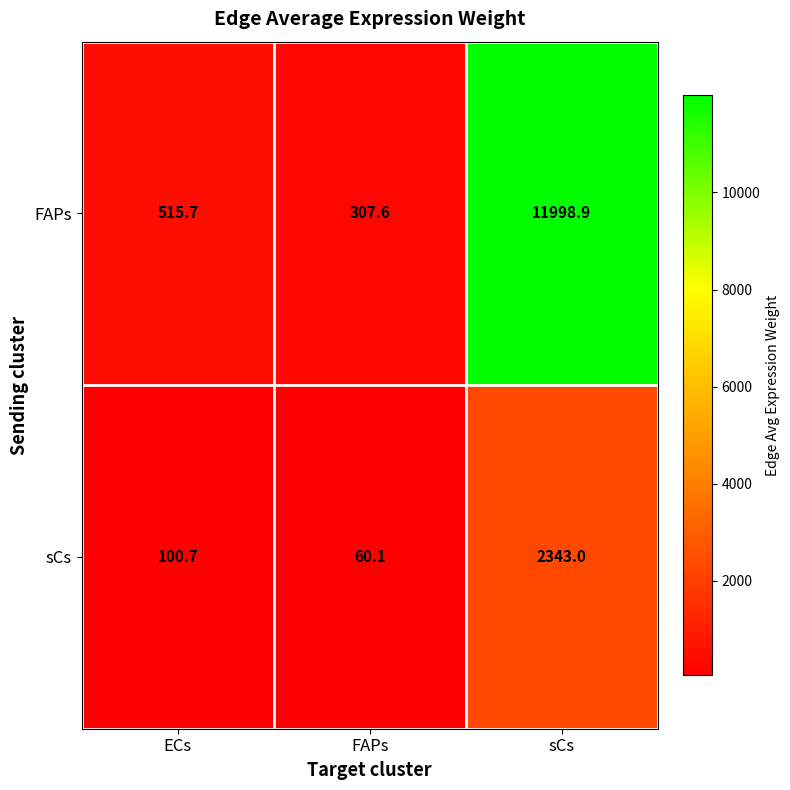

Rank the series by their average value, from highest to lowest.

FAPs, sCs